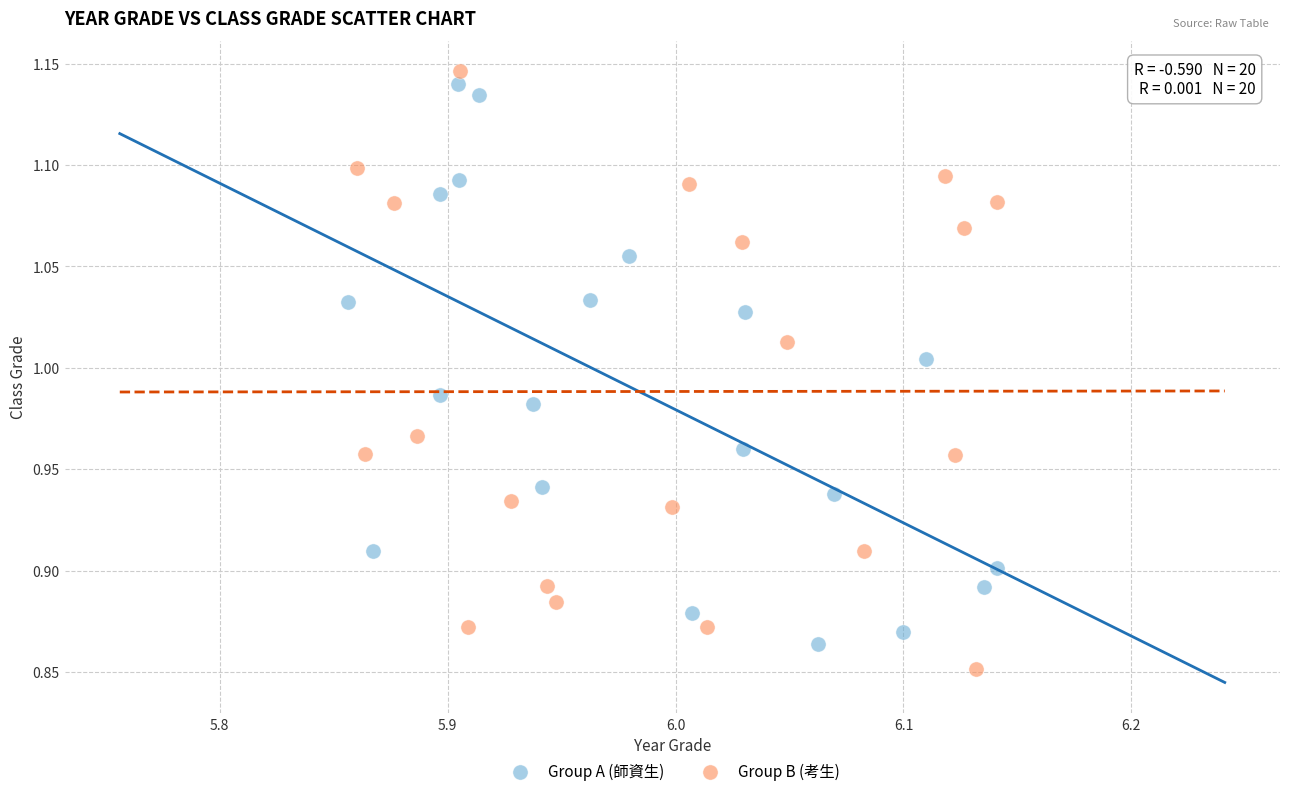

Which series reaches the maximum Y coordinate?

Group B (考生)